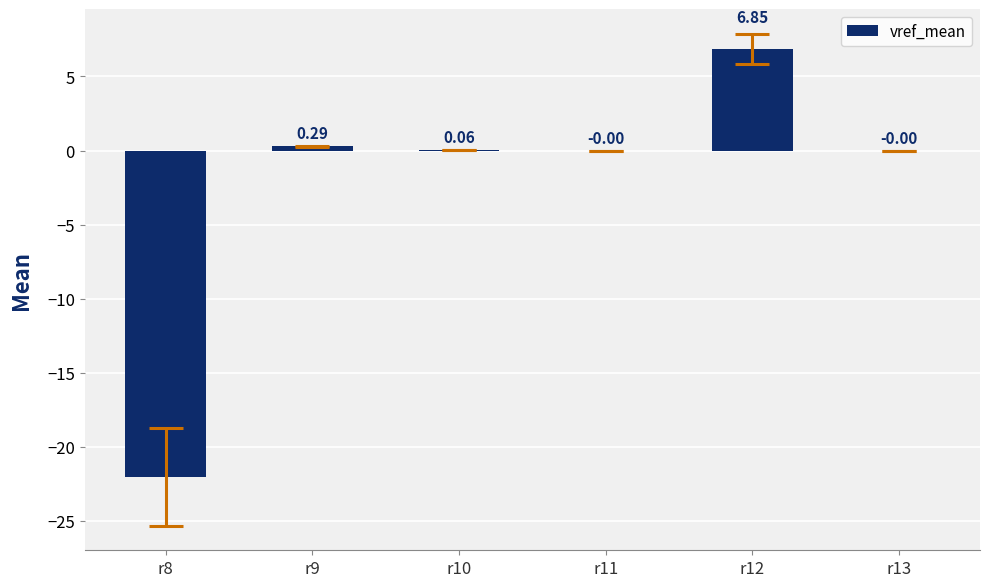

What is the sum of all values?

-14.8